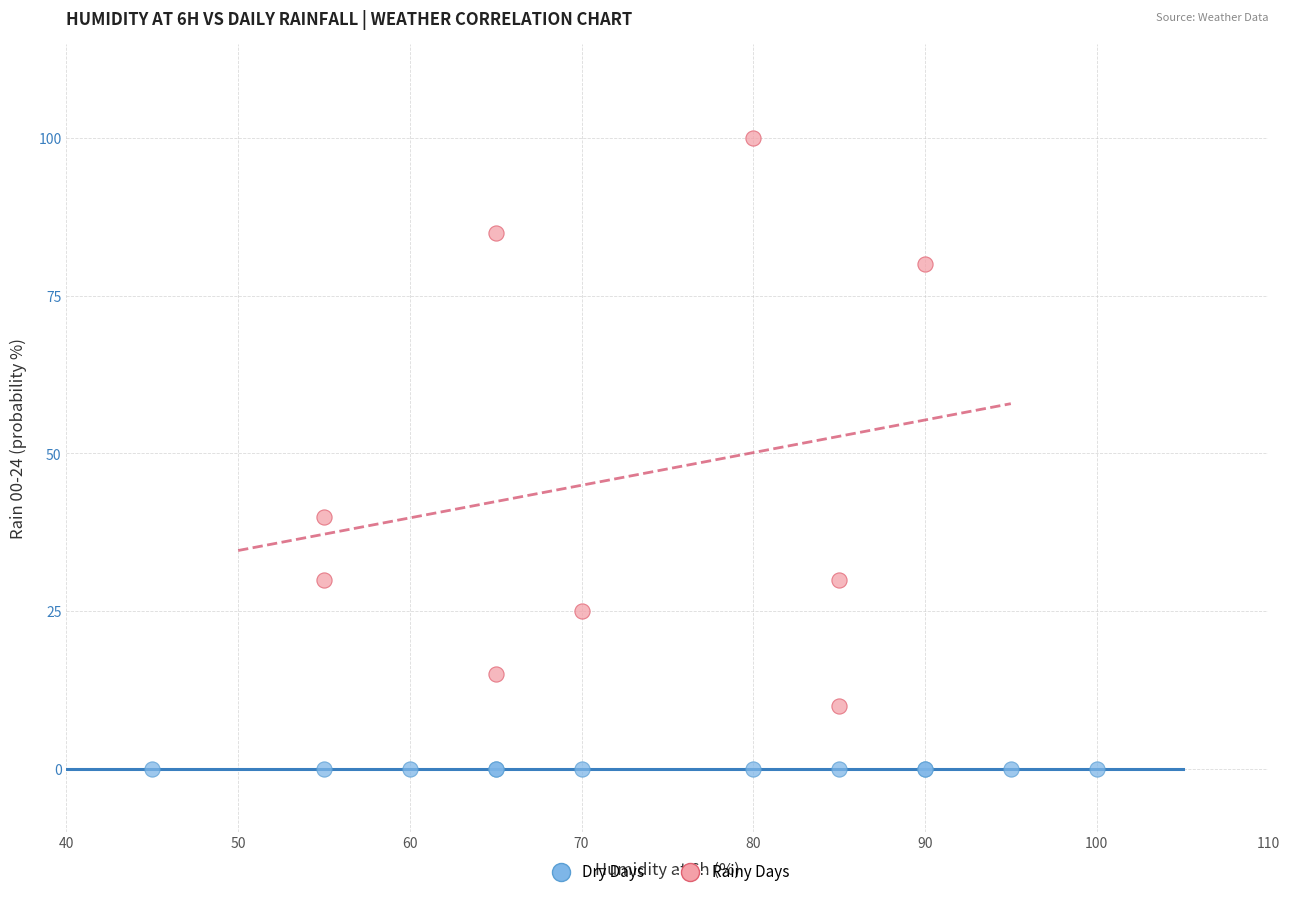

Which series reaches the maximum Y coordinate?

Rainy Days